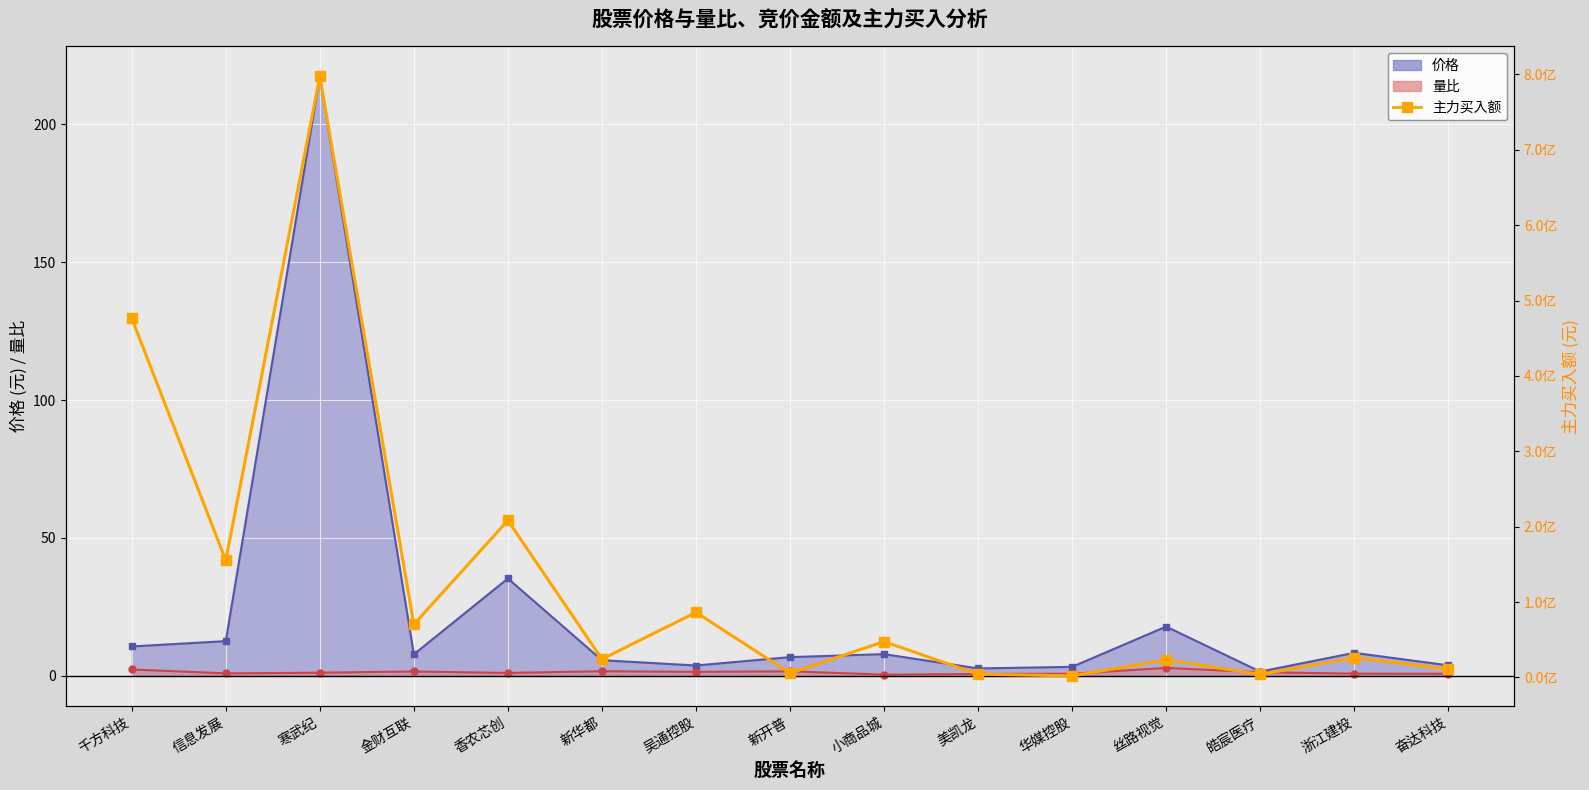

At which label does the data first exceed 26376143?

千方科技